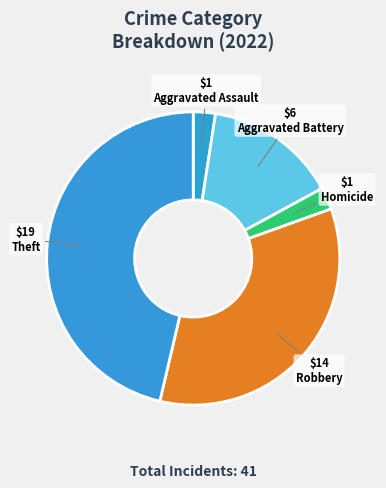

How many segments does this pie chart have?

5